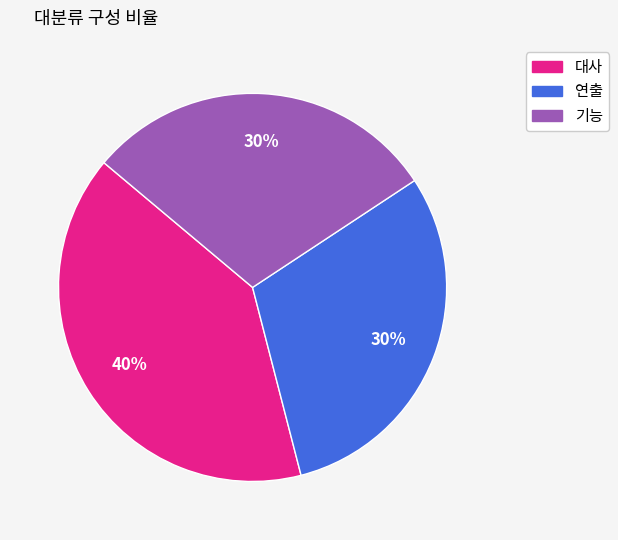

Do 기능 and 연출 together represent more than half of the pie?

Yes